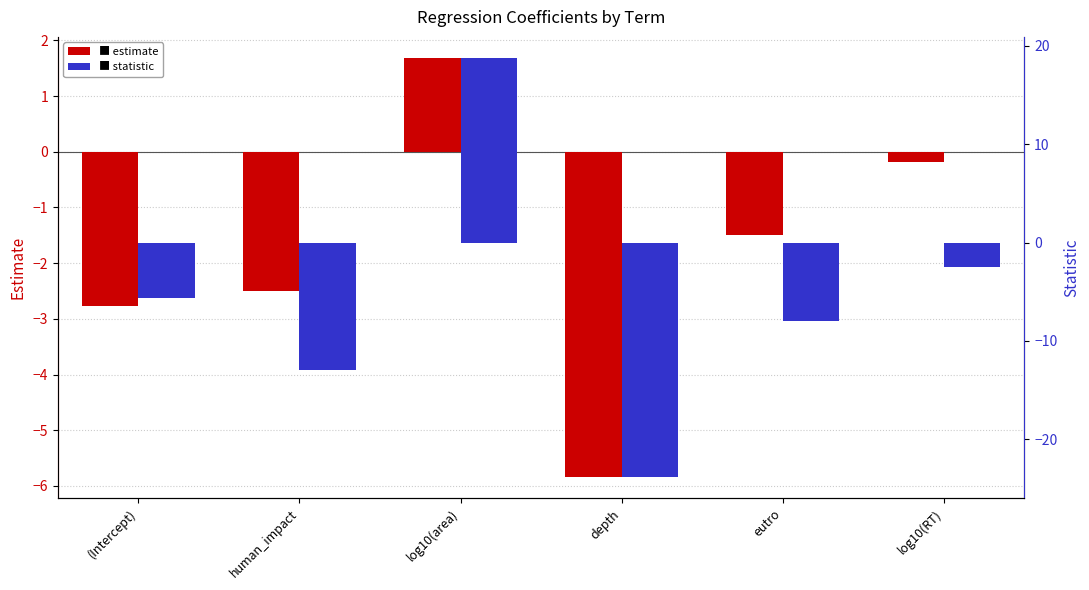

Reading left to right, what are all the values shown in this chart?

estimate: (Intercept)=-2.8	human_impact=-2.5	log10(area)=1.7	depth=-5.8	eutro=-1.5	log10(RT)=-0.2
statistic: (Intercept)=-5.6	human_impact=-12.9	log10(area)=18.8	depth=-23.8	eutro=-8.0	log10(RT)=-2.5